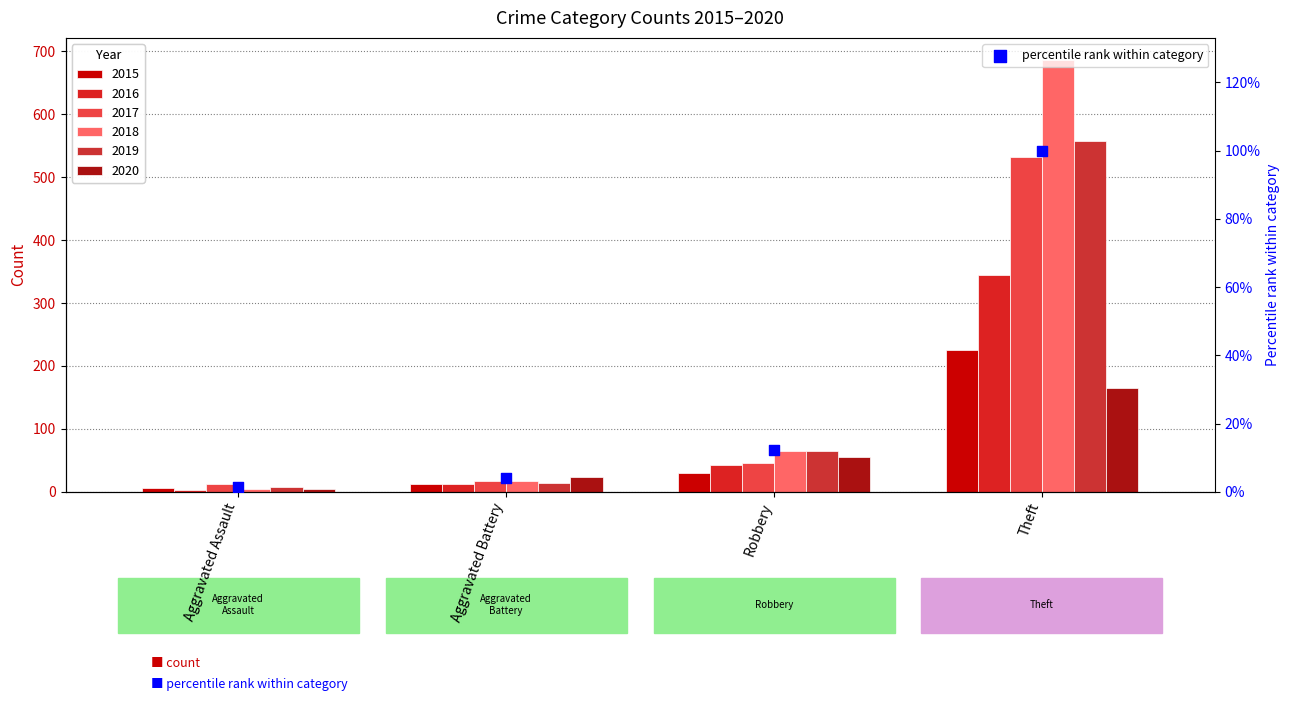

Which has a higher value, Aggravated Assault or Theft?

Theft